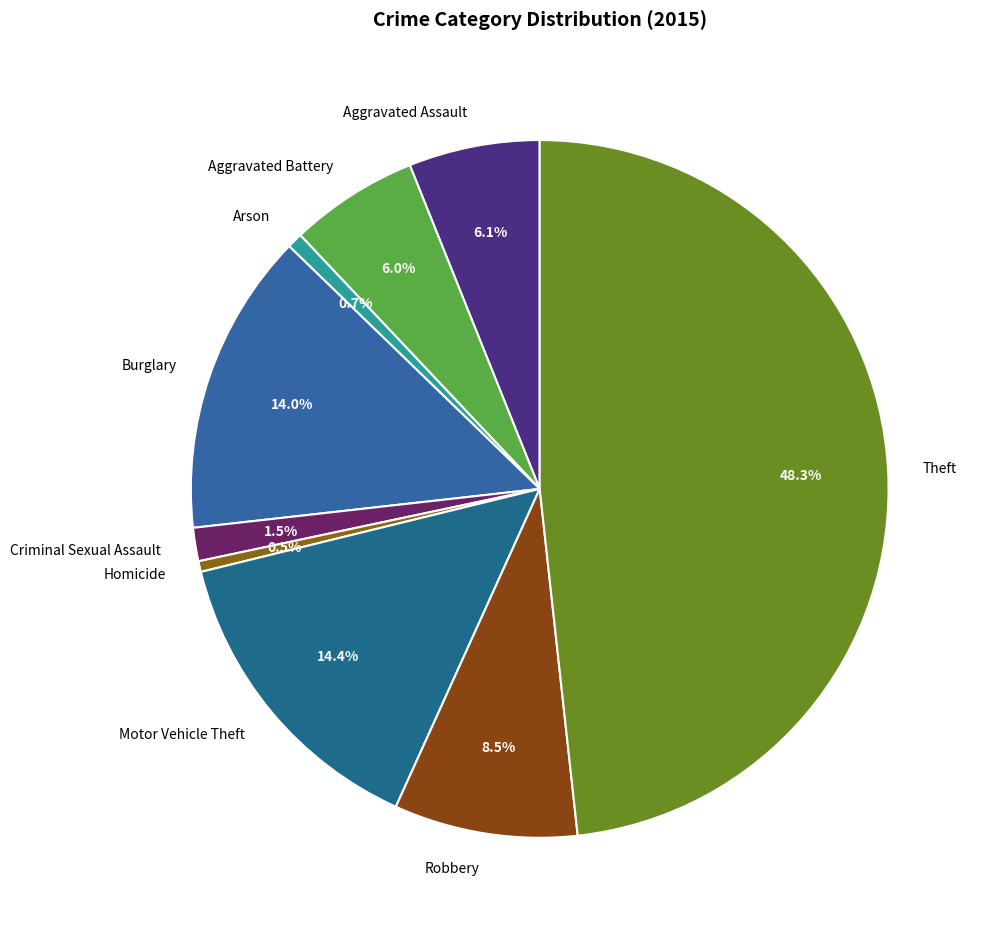

Which category has the biggest portion of the pie?

Theft